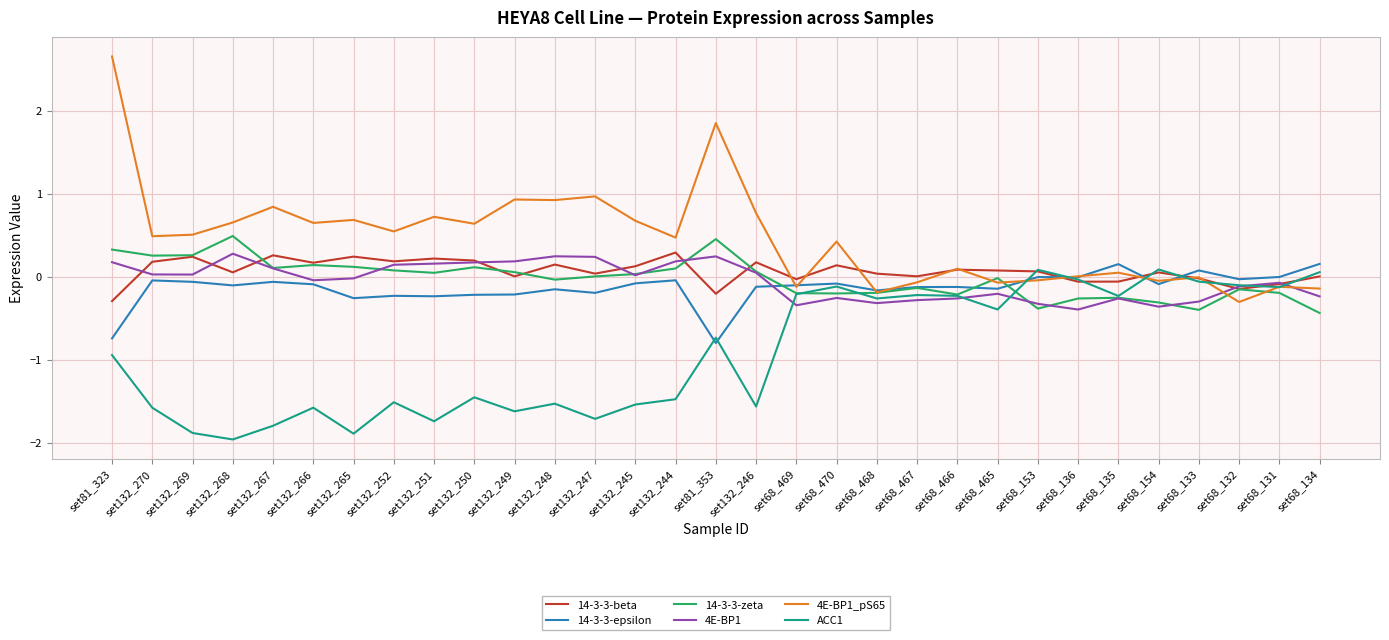

What position from the left is set68_131?

30